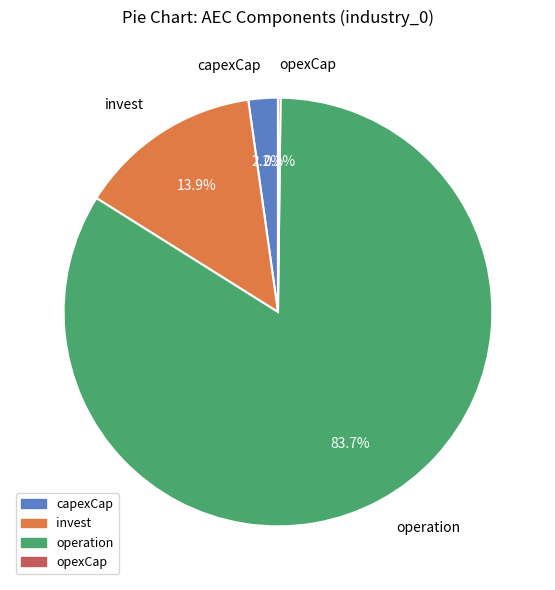

Approximately how many times larger is the value at operation compared to invest?

6.0